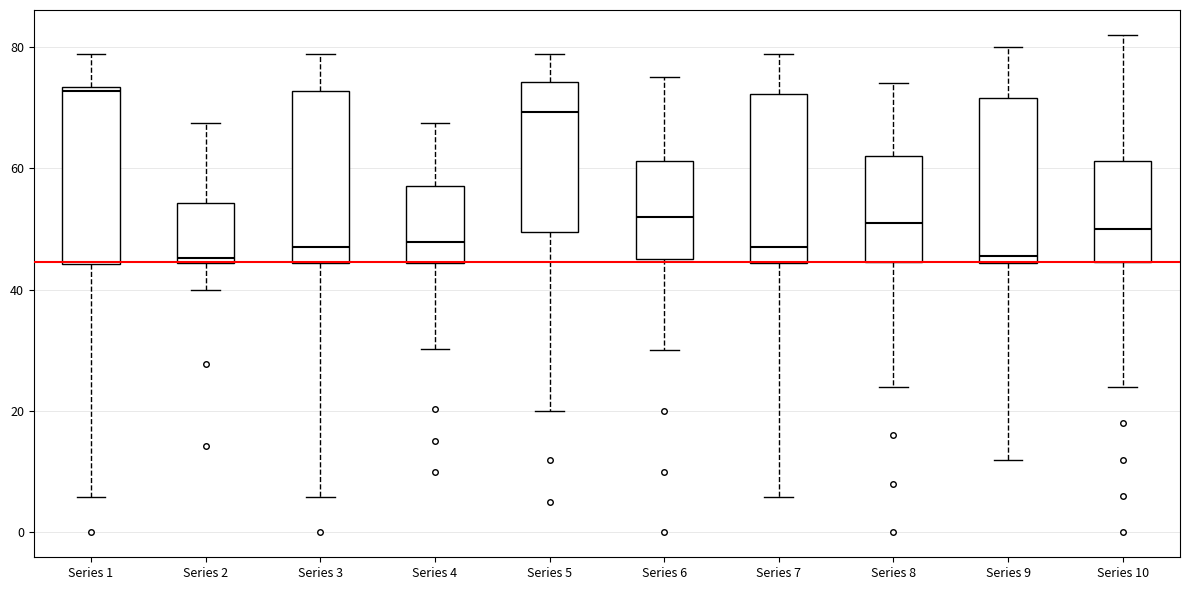

Where is the upper edge of the box for Series 6 on the y-axis? The values are not printed on the chart, so give them approximately, as read against the axis.

62